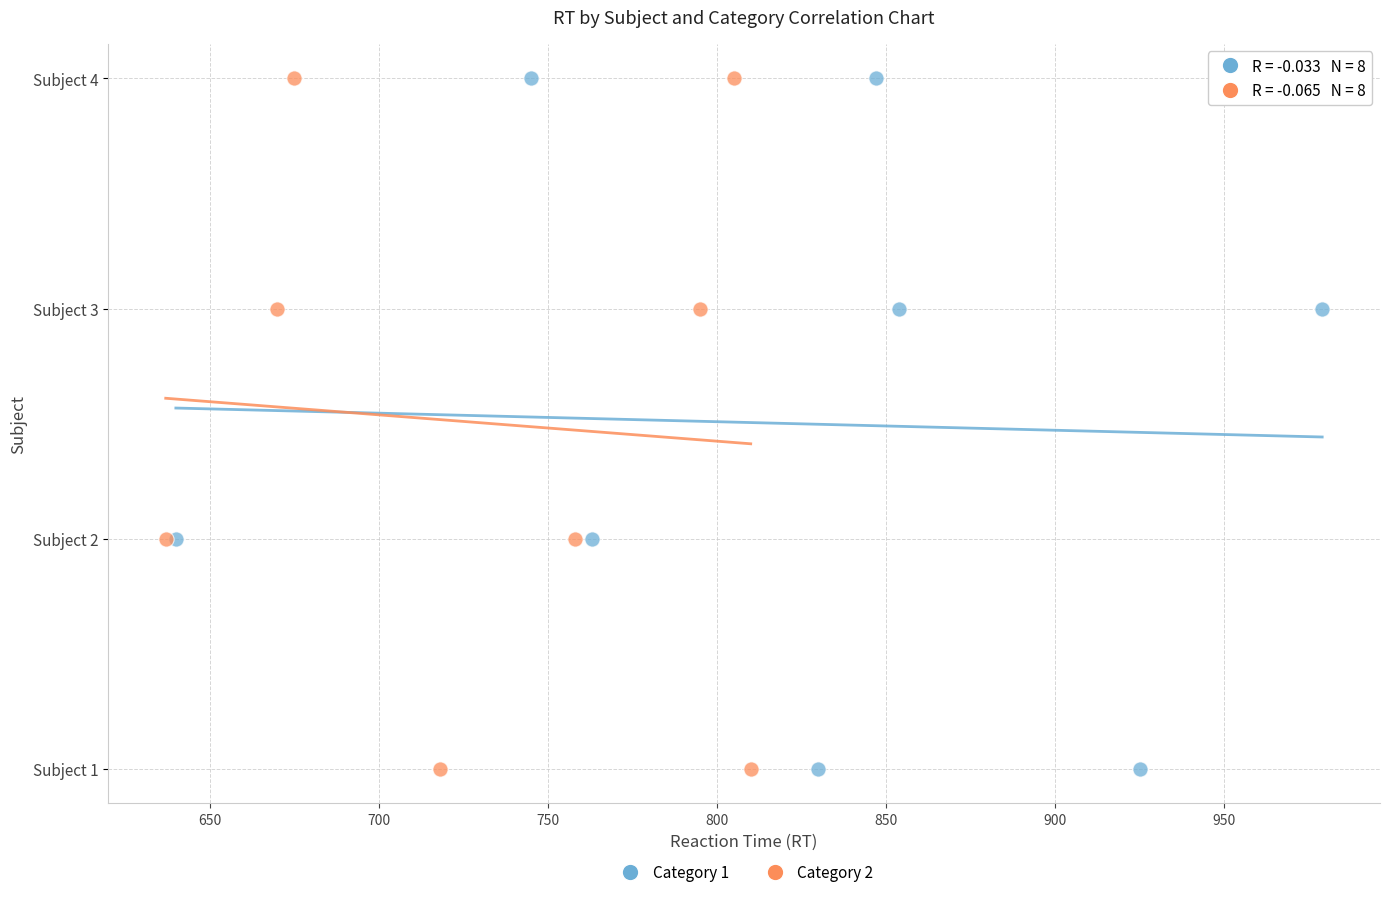

What are all the series names shown in the legend?

Category 1, Category 2